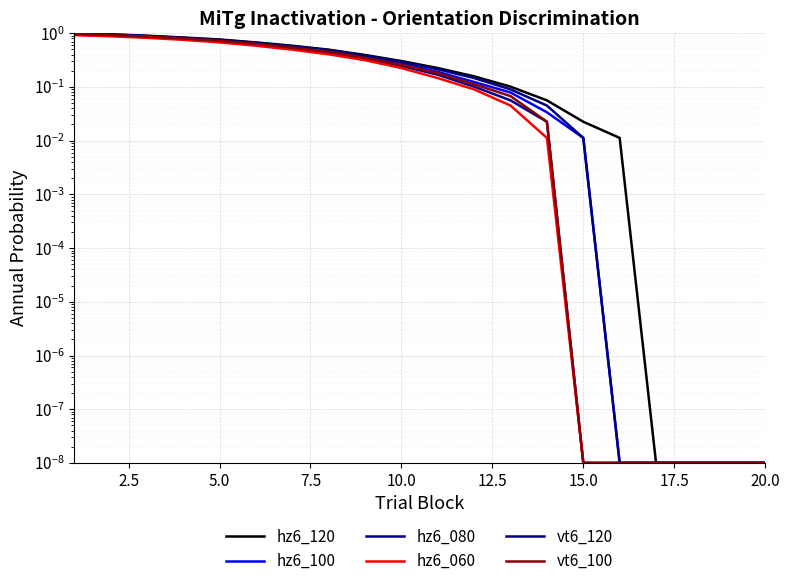

What are all the series names shown in the legend?

hz6_120, hz6_100, hz6_080, hz6_060, vt6_120, vt6_100